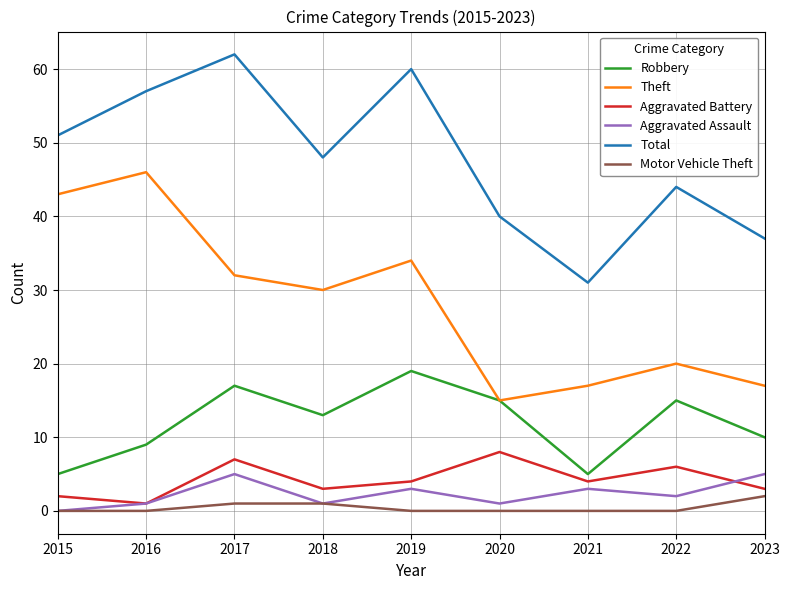

True or false: Motor Vehicle Theft has more than 2 points higher than both neighbors.

False